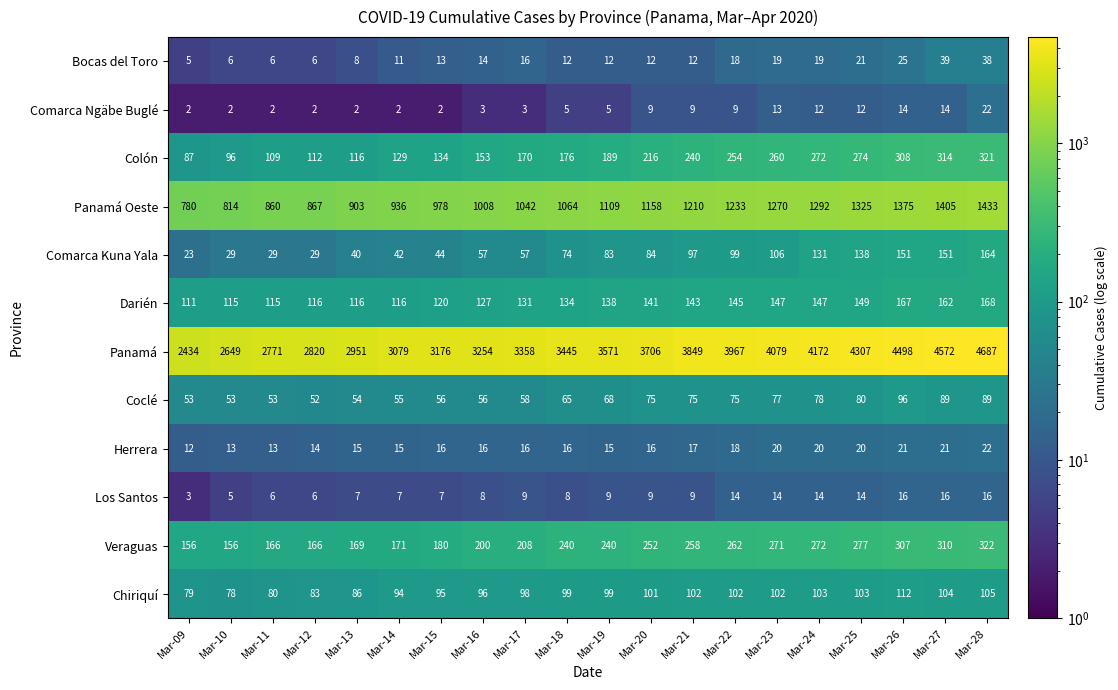

Rank the series at Mar-16 from highest to lowest value.

Panamá, Panamá Oeste, Veraguas, Colón, Darién, Chiriquí, Comarca Kuna Yala, Coclé, Herrera, Bocas del Toro, Los Santos, Comarca Ngäbe Buglé